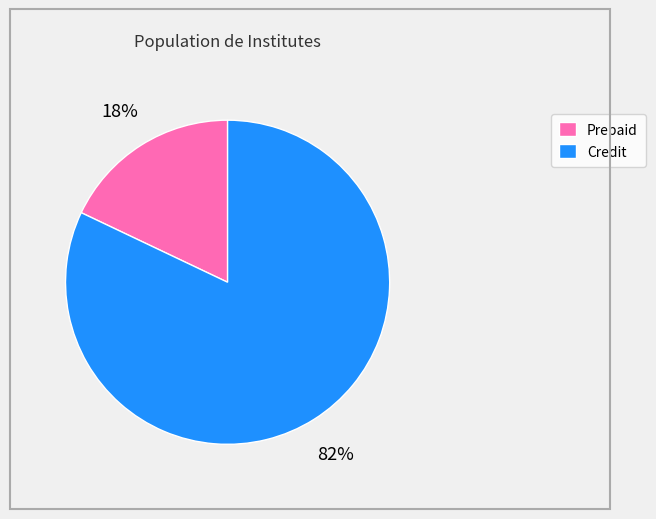

Does any single category account for the majority?

Yes